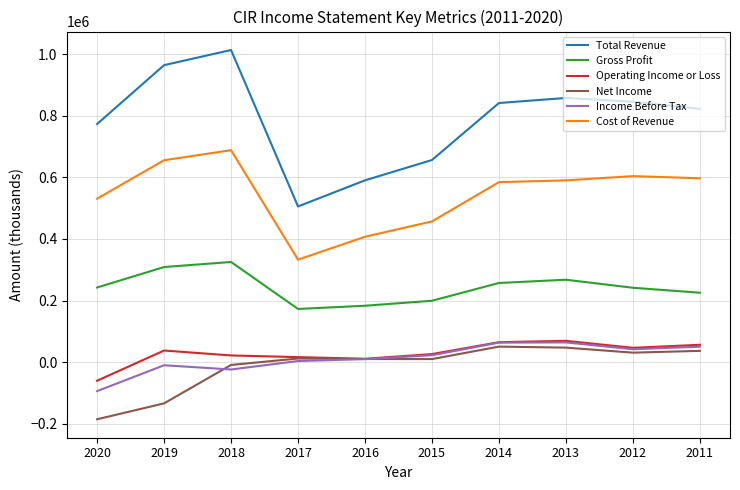

In Total Revenue, how many points are higher than both neighbors (excluding endpoints)?

2